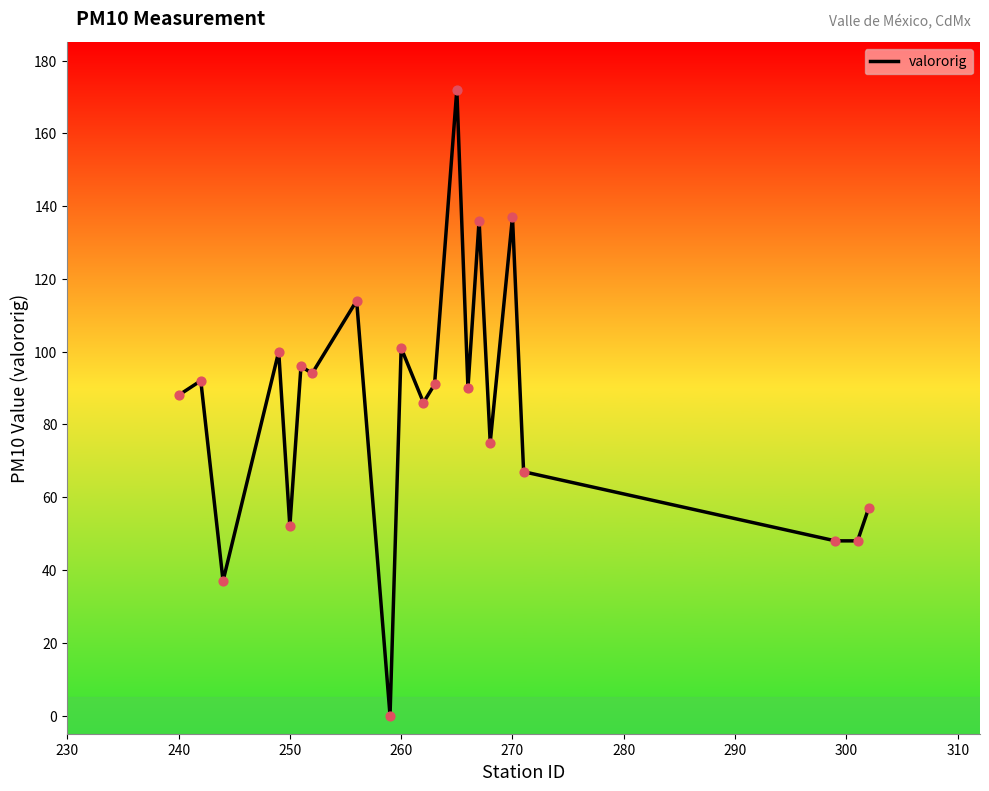

What is the maximum value shown in the chart?

172